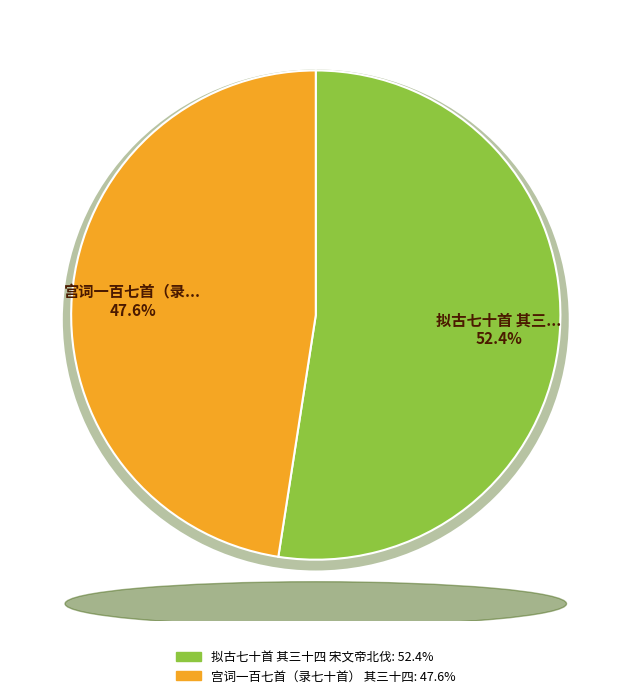

Which slice is the smallest?

宫词一百七首（录七十首） 其三十四